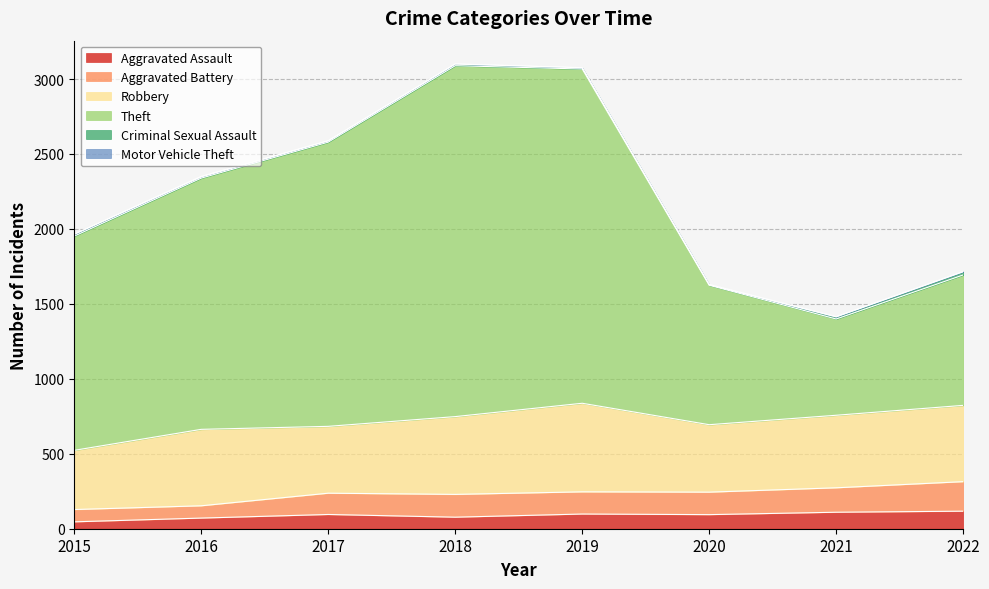

Between 2020 and 2022, which series saw the biggest shift?

Aggravated Battery